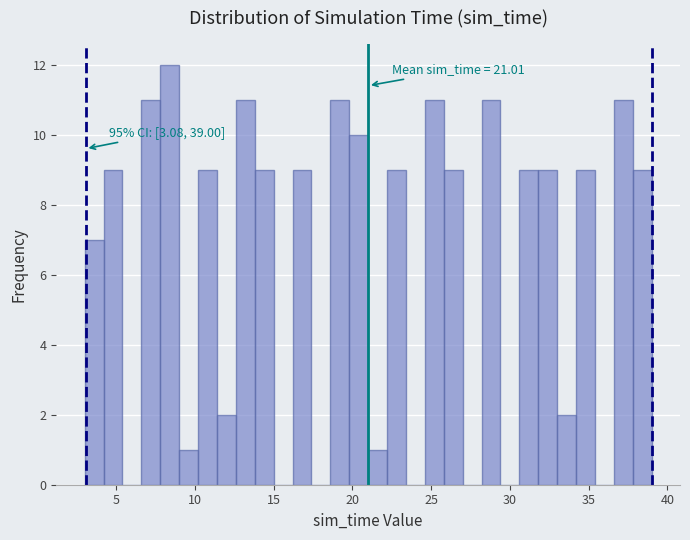

Around what value on the x-axis is the tallest bar? Give the approximate position of its centre, as read against the axis.

8.5